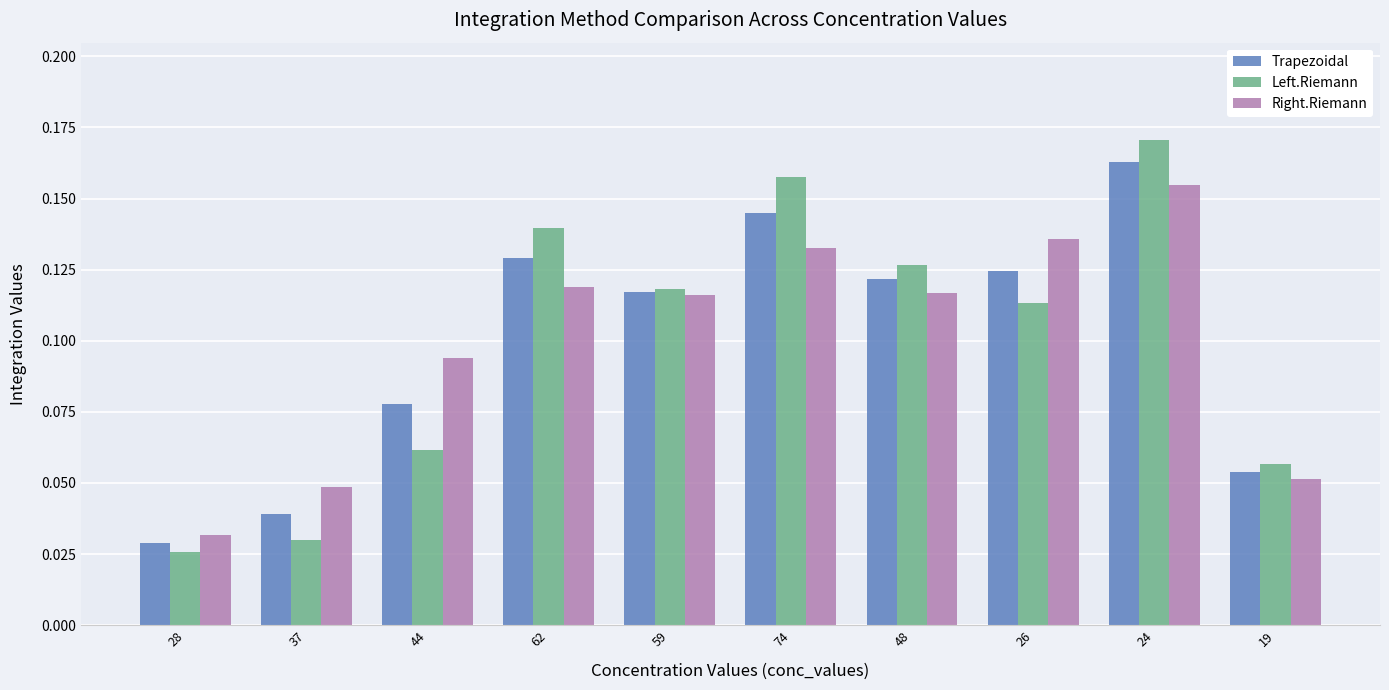

What is the label of the 6th bar from the left?

74